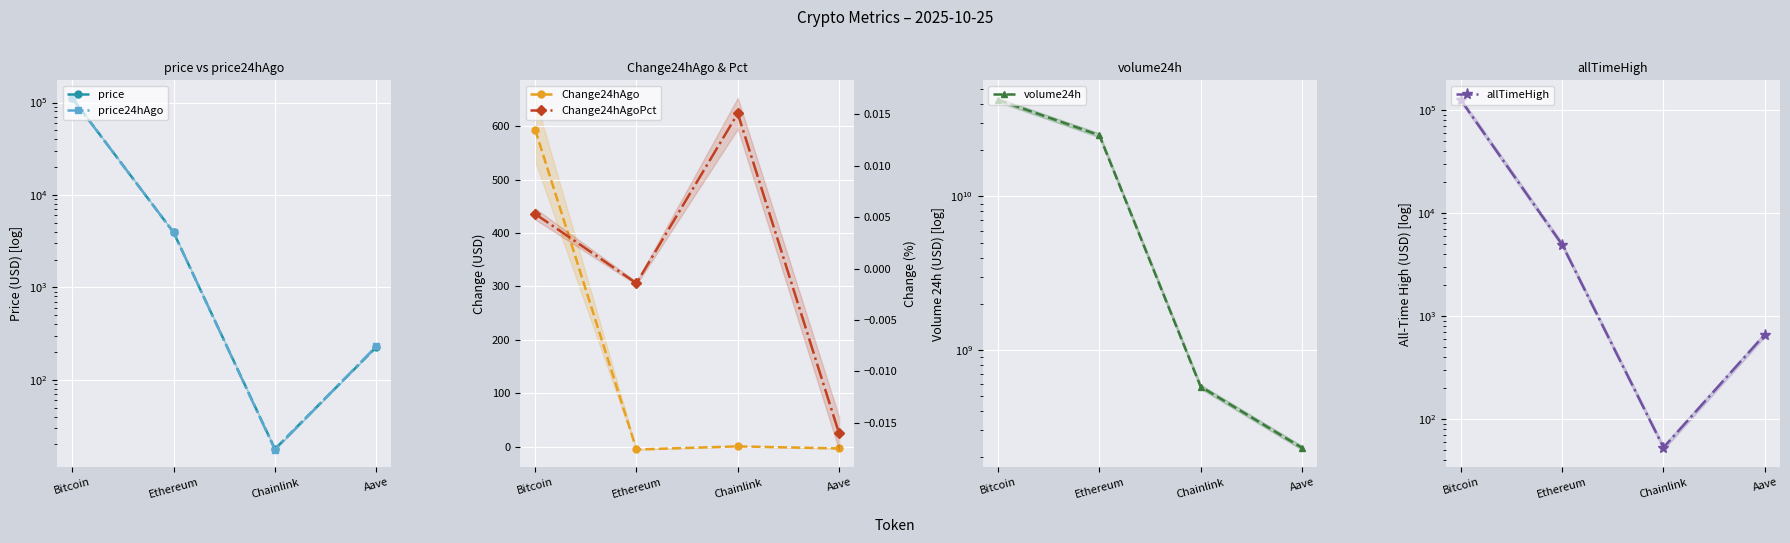

At which category does Change24hAgoPct reach its first local valley?

Ethereum